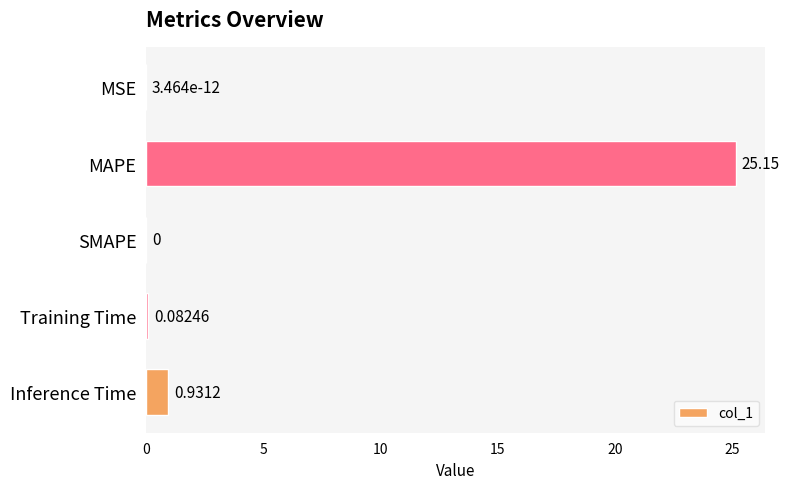

At which label is the value closest to 12?

Inference Time